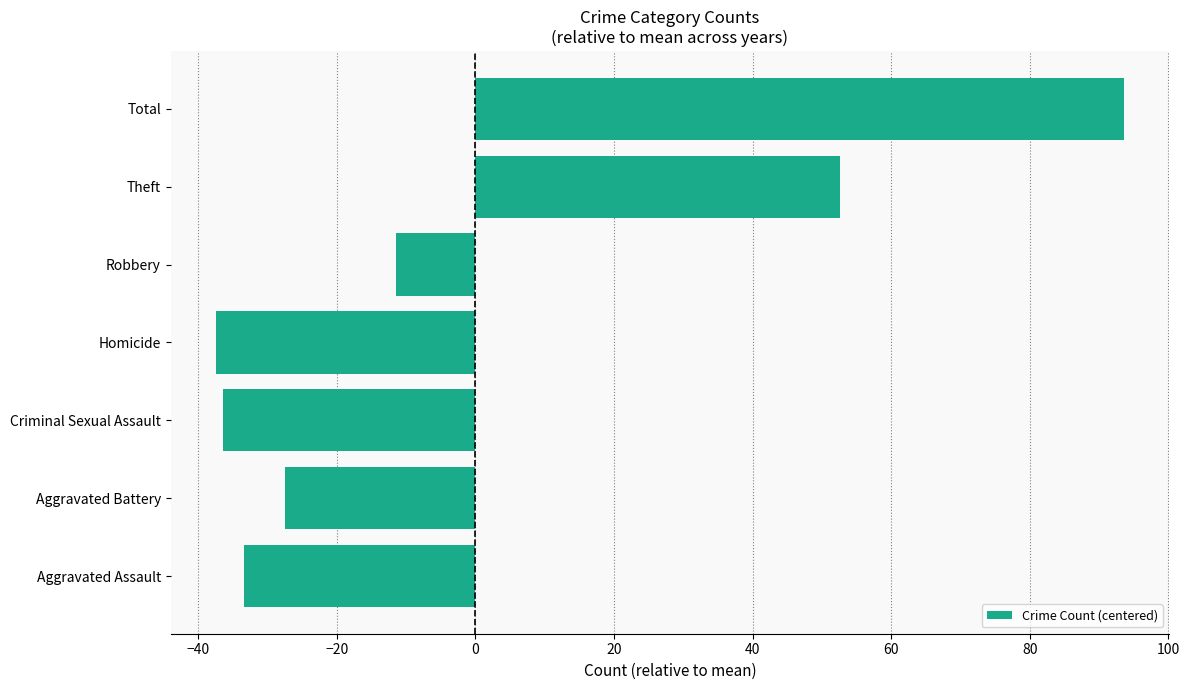

How many positive values are there?

2